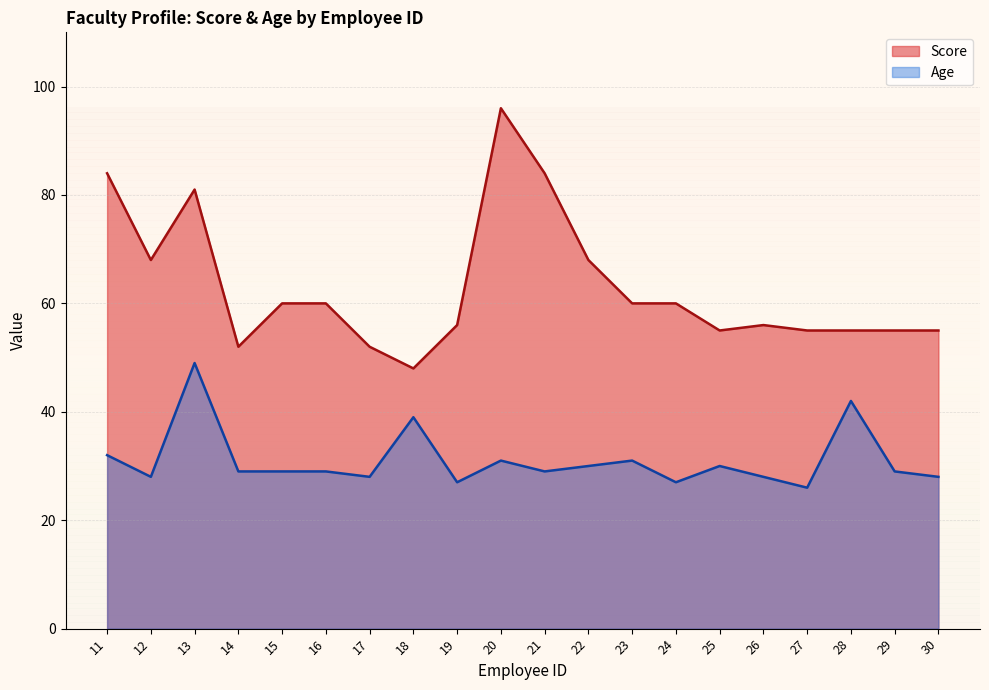

True or false: Age has a value of 61 at 28.

False